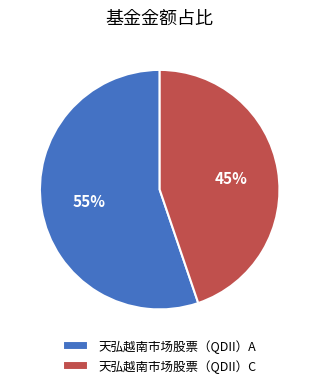

Which category has the smallest portion of the pie?

天弘越南市场股票（QDII）C